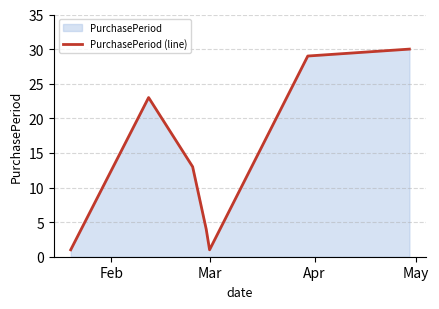

How many interior local valleys (lower than both neighbors) does the data have?

1